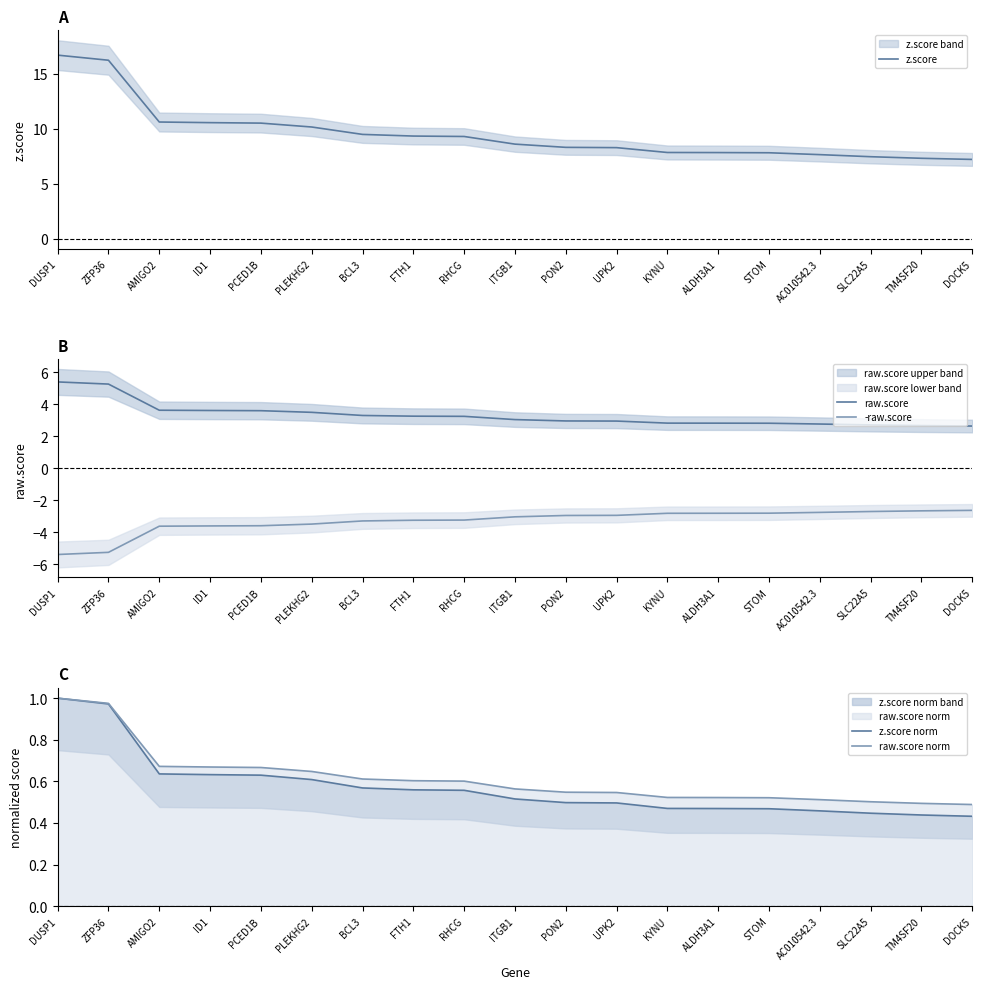

Reading right to left, transcribe all the data shown in this chart.

z.score: DOCK5=7.2	TM4SF20=7.3	SLC22A5=7.5	AC010542.3=7.6	STOM=7.8	ALDH3A1=7.8	KYNU=7.8	UPK2=8.3	PON2=8.3	ITGB1=8.6	RHCG=9.3	FTH1=9.3	BCL3=9.5	PLEKHG2=10.1	PCED1B=10.5	ID1=10.5	AMIGO2=10.6	ZFP36=16.2	DUSP1=16.7
raw.score: DOCK5=2.6	TM4SF20=2.7	SLC22A5=2.7	AC010542.3=2.8	STOM=2.8	ALDH3A1=2.8	KYNU=2.8	UPK2=2.9	PON2=3.0	ITGB1=3.0	RHCG=3.2	FTH1=3.3	BCL3=3.3	PLEKHG2=3.5	PCED1B=3.6	ID1=3.6	AMIGO2=3.6	ZFP36=5.3	DUSP1=5.4
-raw.score: DOCK5=-2.6	TM4SF20=-2.7	SLC22A5=-2.7	AC010542.3=-2.8	STOM=-2.8	ALDH3A1=-2.8	KYNU=-2.8	UPK2=-2.9	PON2=-3.0	ITGB1=-3.0	RHCG=-3.2	FTH1=-3.3	BCL3=-3.3	PLEKHG2=-3.5	PCED1B=-3.6	ID1=-3.6	AMIGO2=-3.6	ZFP36=-5.3	DUSP1=-5.4
z.score norm: DOCK5=0.4	TM4SF20=0.4	SLC22A5=0.4	AC010542.3=0.5	STOM=0.5	ALDH3A1=0.5	KYNU=0.5	UPK2=0.5	PON2=0.5	ITGB1=0.5	RHCG=0.6	FTH1=0.6	BCL3=0.6	PLEKHG2=0.6	PCED1B=0.6	ID1=0.6	AMIGO2=0.6	ZFP36=1.0	DUSP1=1.0
raw.score norm: DOCK5=0.5	TM4SF20=0.5	SLC22A5=0.5	AC010542.3=0.5	STOM=0.5	ALDH3A1=0.5	KYNU=0.5	UPK2=0.5	PON2=0.5	ITGB1=0.6	RHCG=0.6	FTH1=0.6	BCL3=0.6	PLEKHG2=0.6	PCED1B=0.7	ID1=0.7	AMIGO2=0.7	ZFP36=1.0	DUSP1=1.0